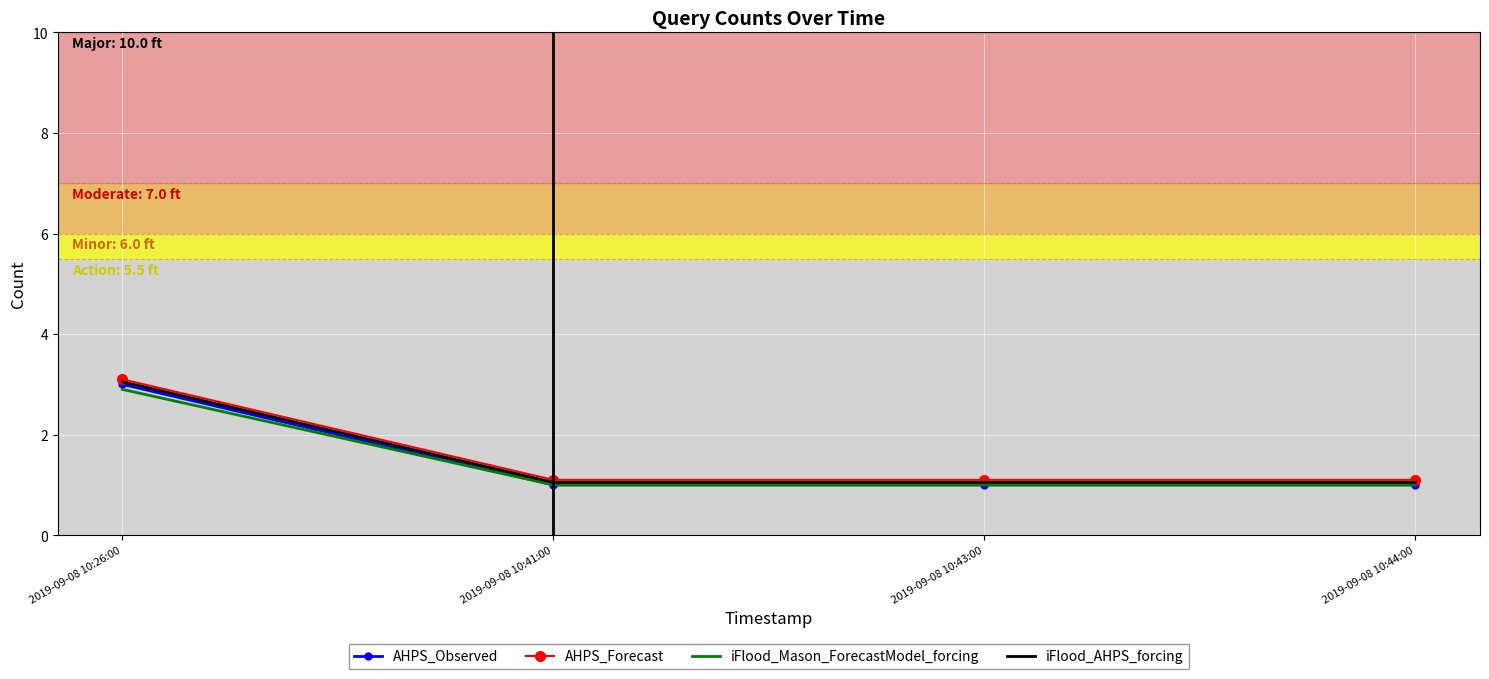

Which category has the highest value in the iFlood_AHPS_forcing series?

2019-09-08 10:26:00